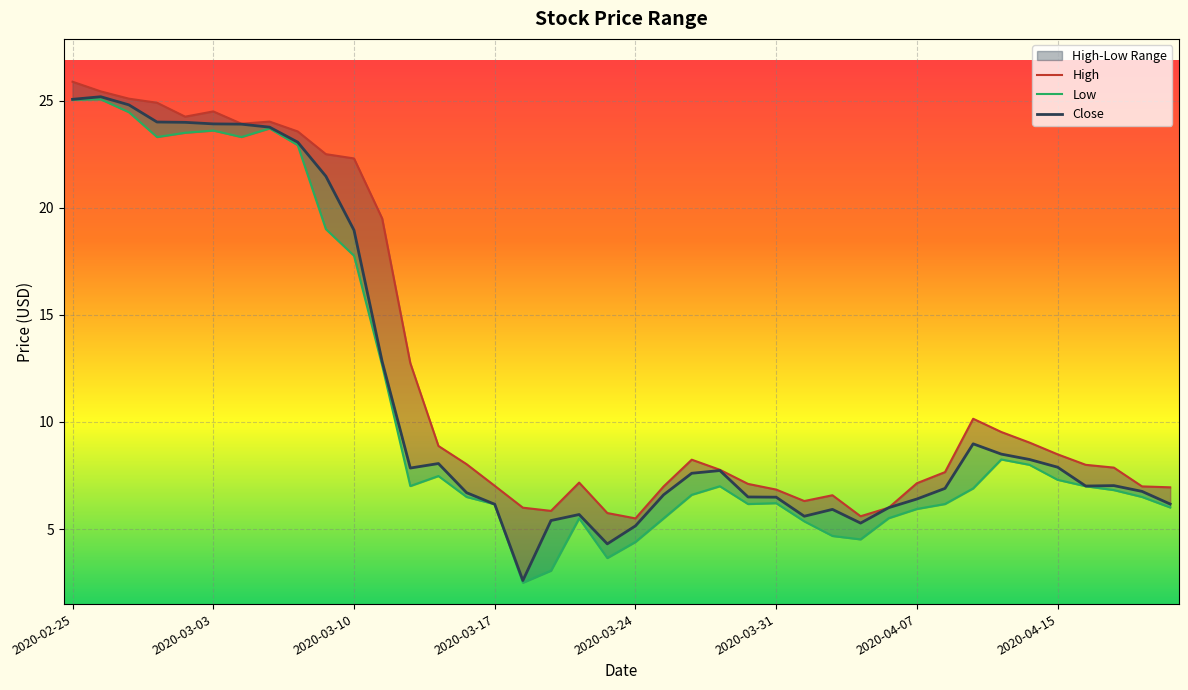

Does the chart display data point markers on the line(s)?

No